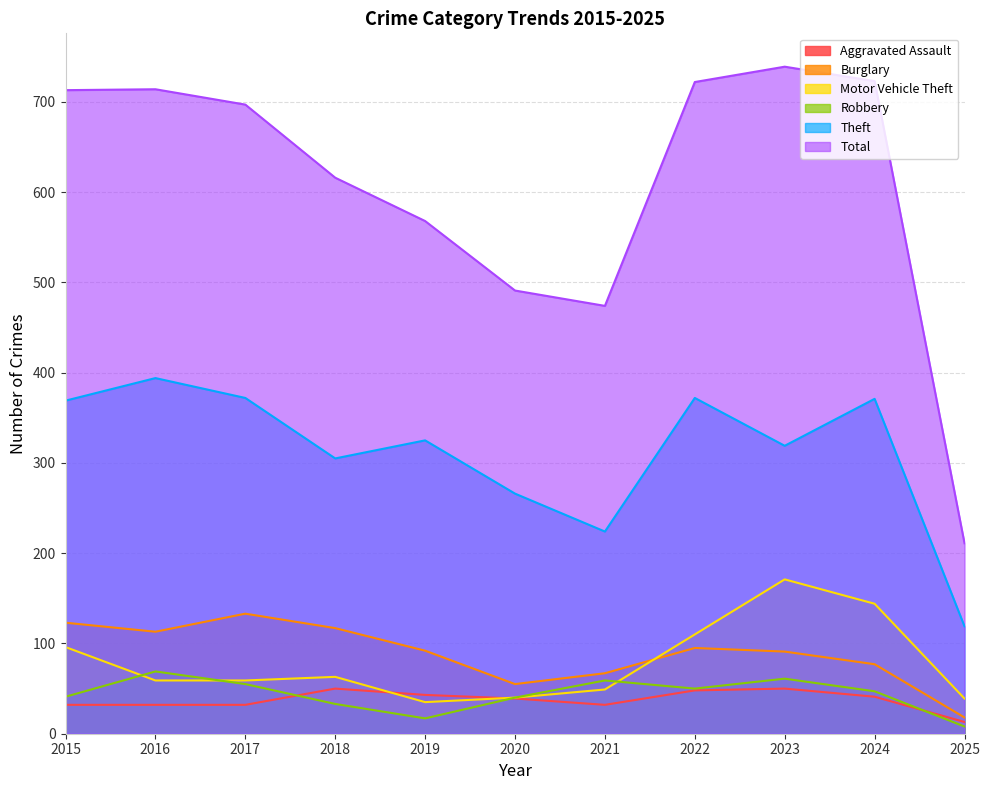

Does the chart display data point markers on the line(s)?

No